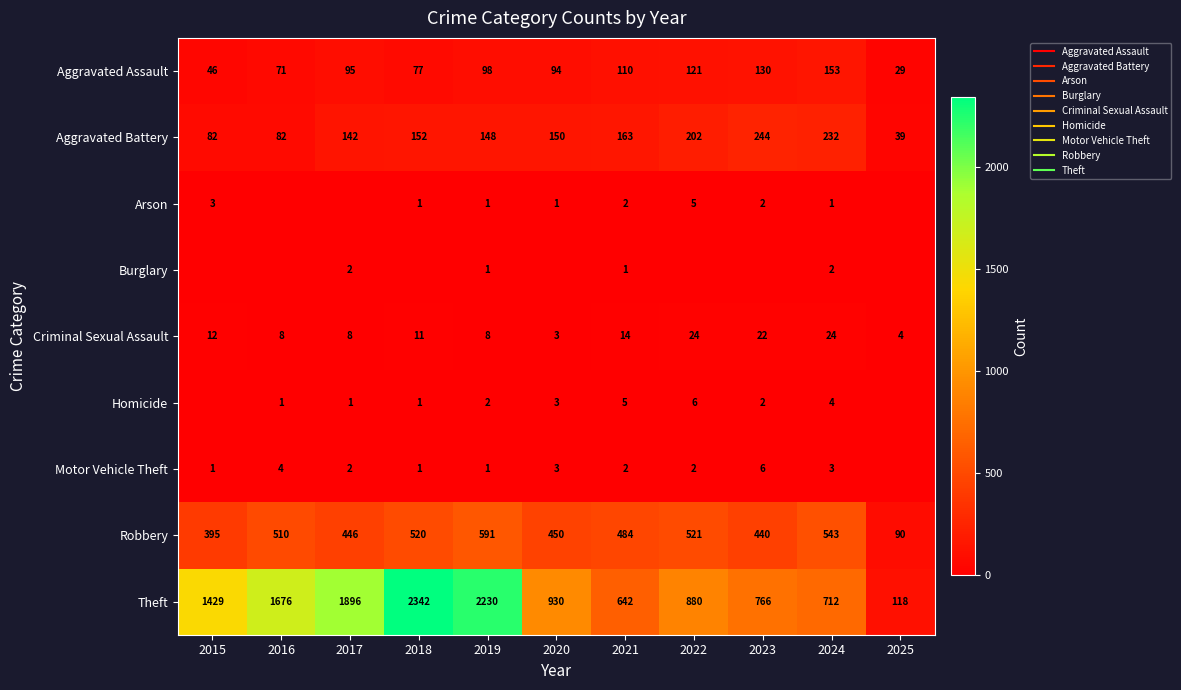

Which series has the largest range (max minus min)?

Theft